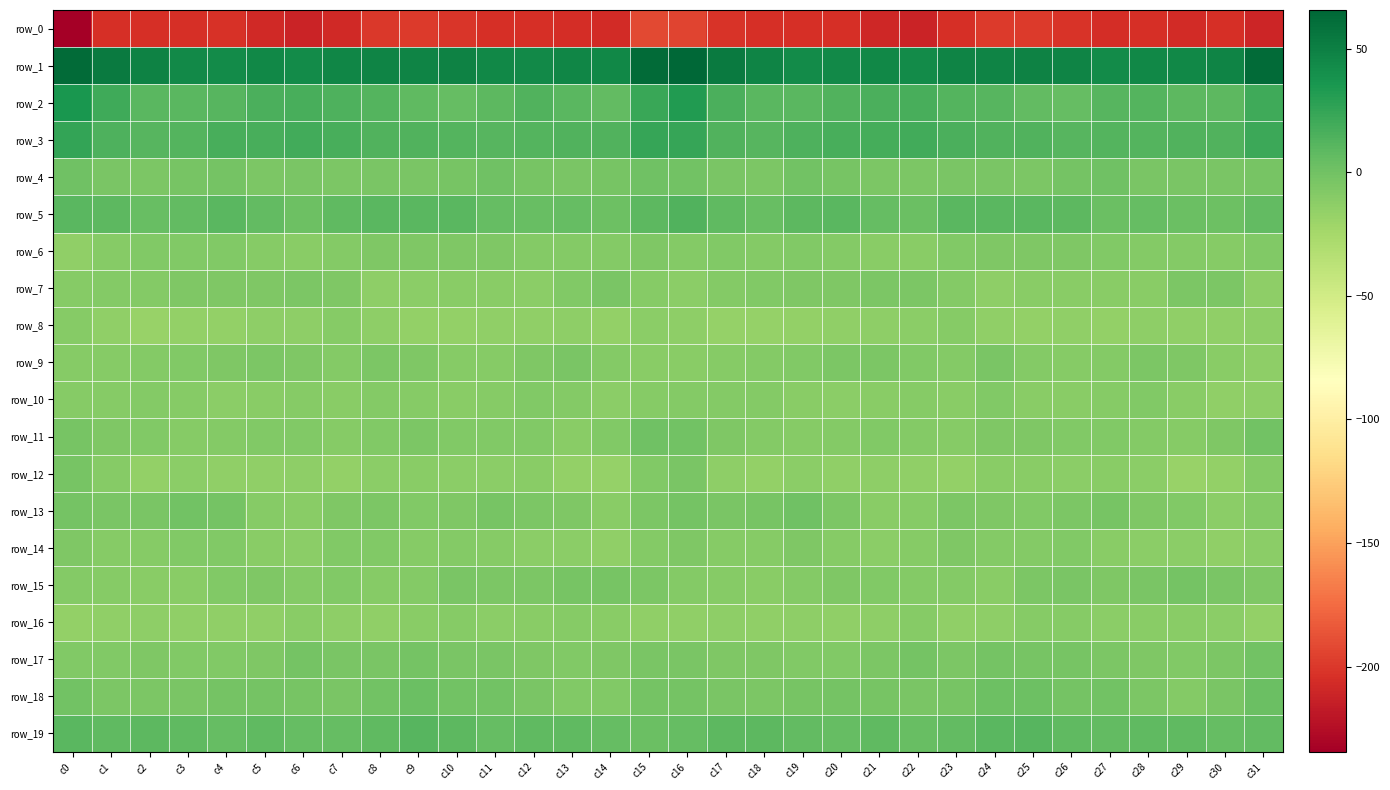

What is the difference between the row_3 values at c29 and c23?

1.8